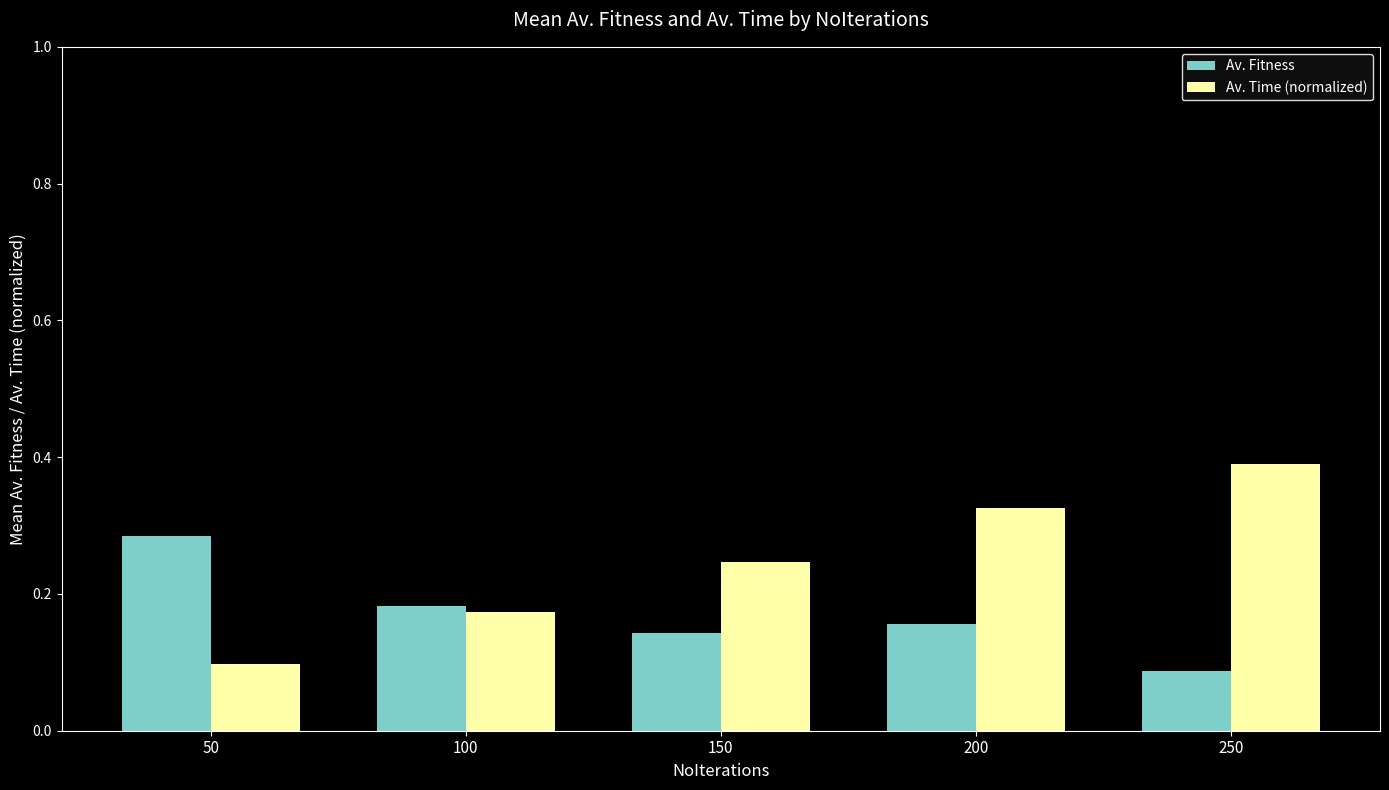

Which series has the largest total across all categories?

Av. Time (normalized)